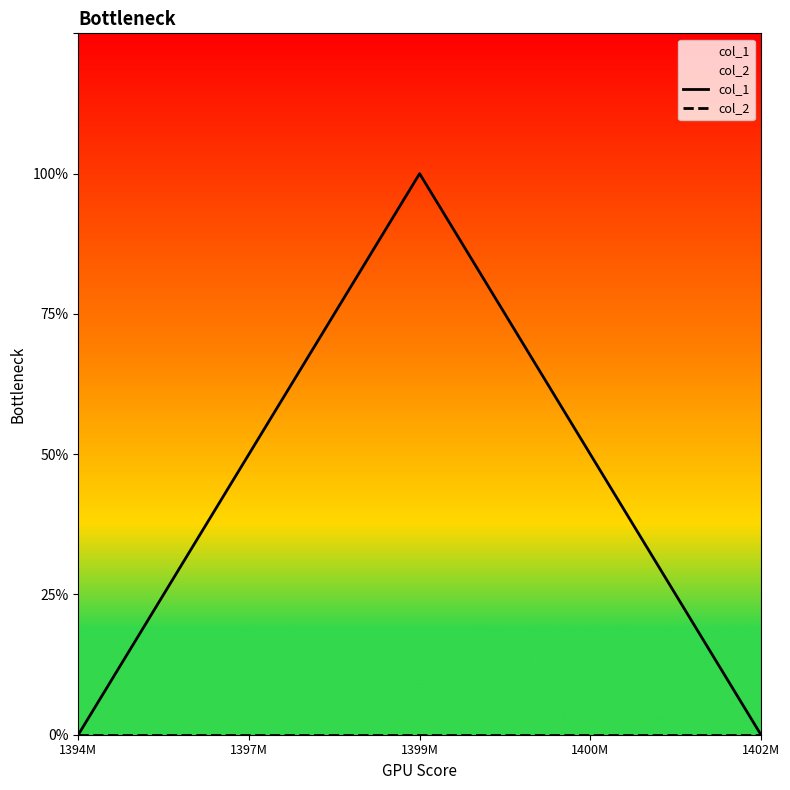

List the labels in order of col_1 value, largest first.

1399M, 1397M, 1400M, 1394M, 1402M